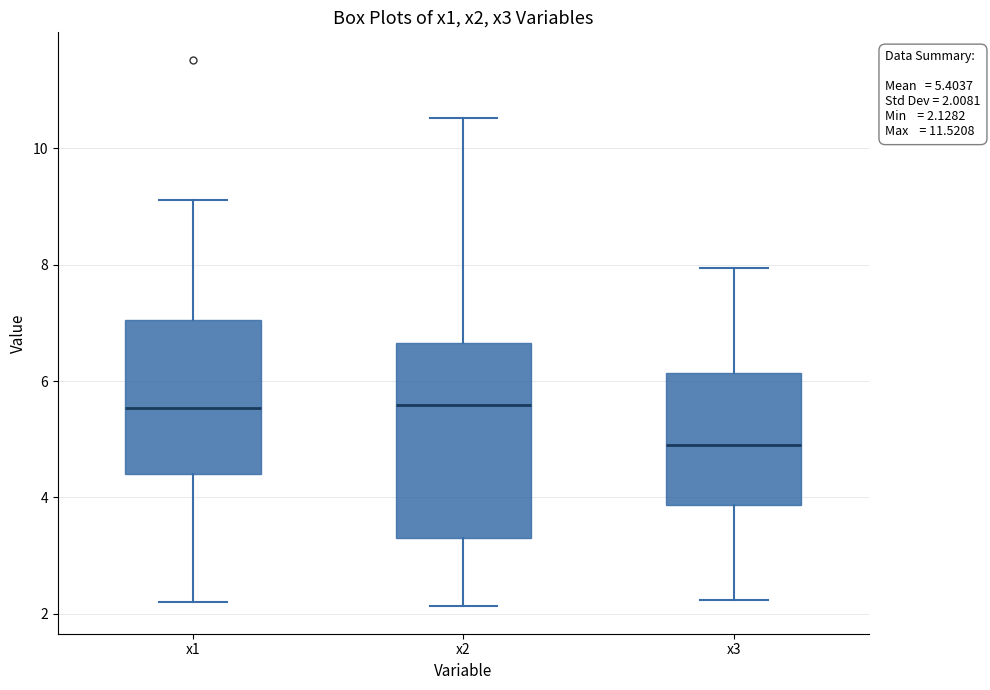

Which box has the lowest median line?

x3